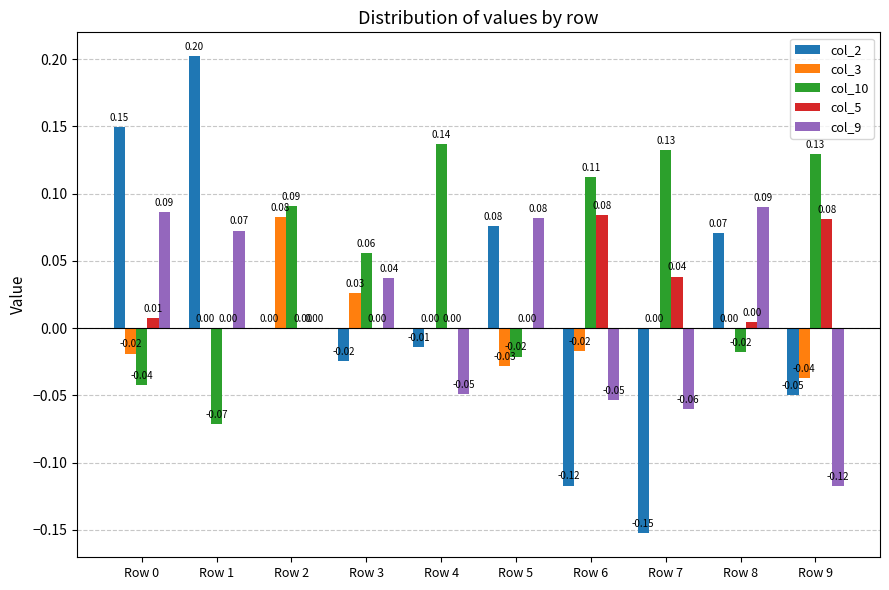

At which category is the sum across all series the highest?

Row 1